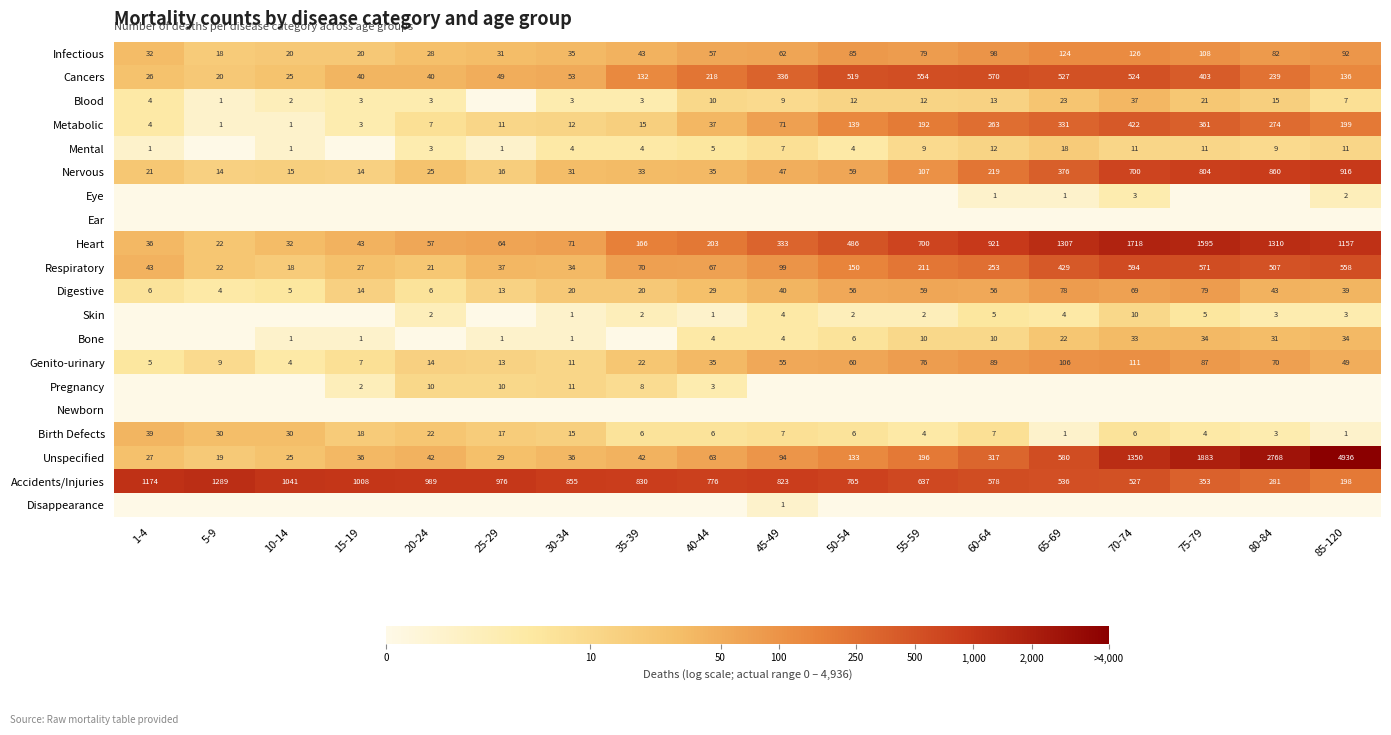

The Birth Defects series shows 4.3 at 30-34. True or false?

False